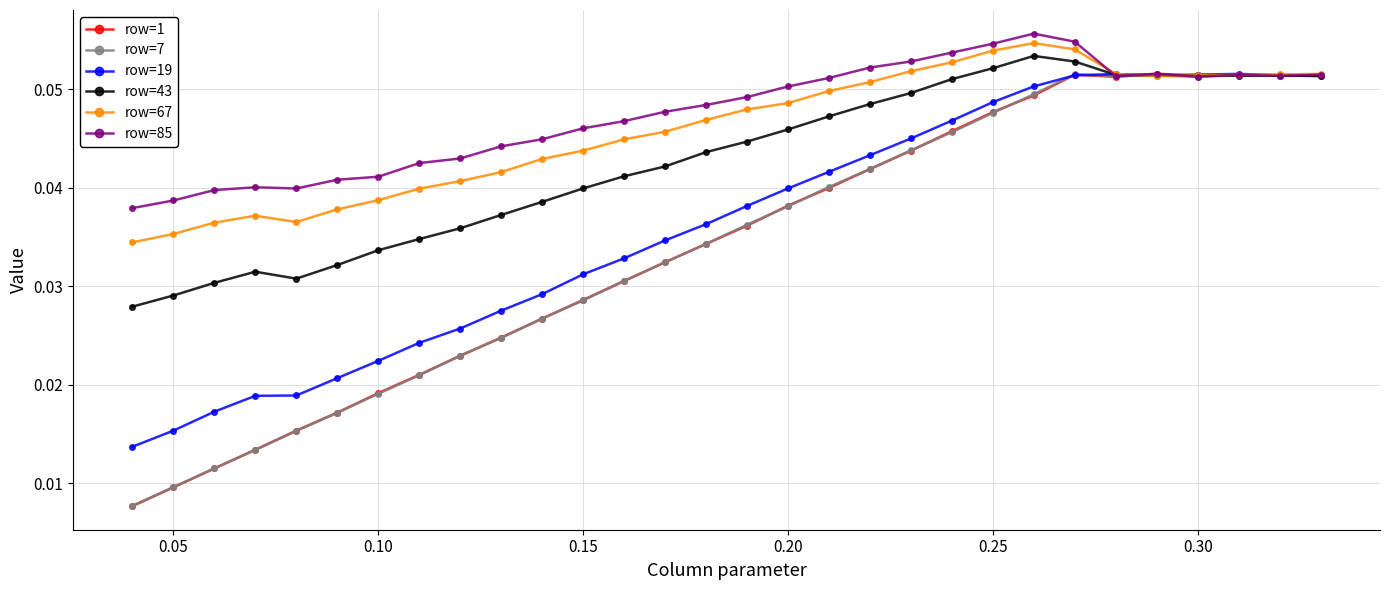

How many row=1 values are between 0 and 1?

30